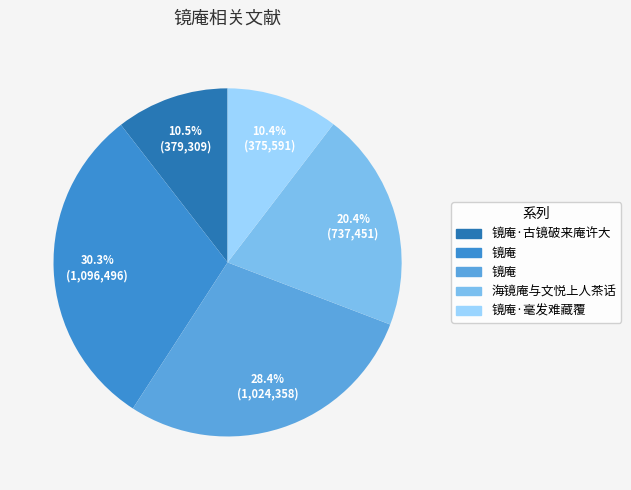

Is there a majority slice in this chart?

No